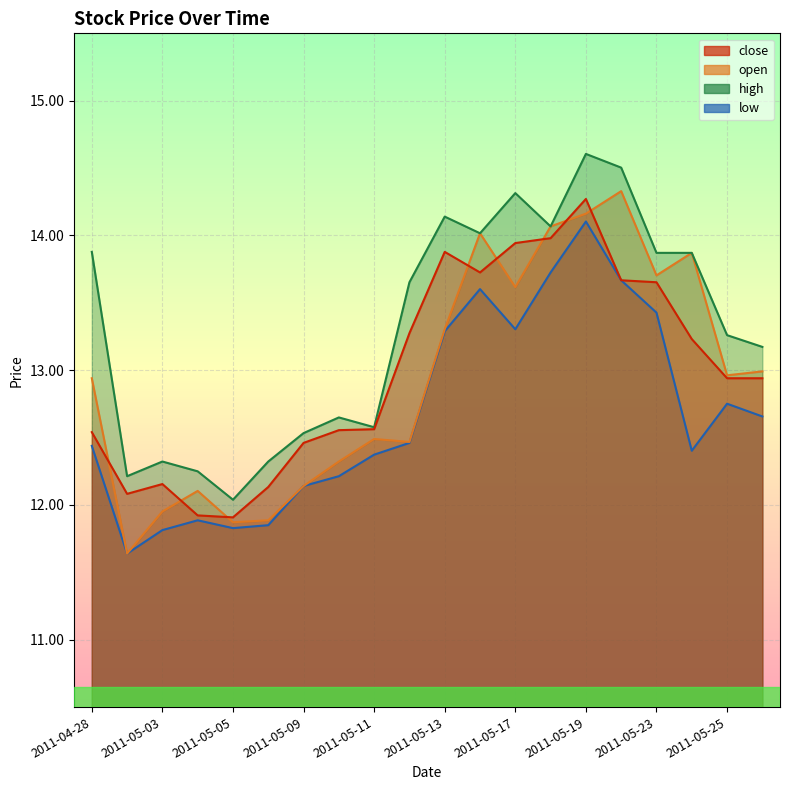

Reading left to right, what are all the values shown in this chart?

close: 2011-04-28=12.5	2011-04-29=12.1	2011-05-03=12.2	2011-05-04=11.9	2011-05-05=11.9	2011-05-06=12.1	2011-05-09=12.5	2011-05-10=12.6	2011-05-11=12.6	2011-05-12=13.3	2011-05-13=13.9	2011-05-16=13.7	2011-05-17=13.9	2011-05-18=14.0	2011-05-19=14.3	2011-05-20=13.7	2011-05-23=13.7	2011-05-24=13.2	2011-05-25=12.9	2011-05-26=12.9
open: 2011-04-28=12.9	2011-04-29=11.6	2011-05-03=12.0	2011-05-04=12.1	2011-05-05=11.9	2011-05-06=11.9	2011-05-09=12.1	2011-05-10=12.3	2011-05-11=12.5	2011-05-12=12.5	2011-05-13=13.3	2011-05-16=14.0	2011-05-17=13.6	2011-05-18=14.1	2011-05-19=14.2	2011-05-20=14.3	2011-05-23=13.7	2011-05-24=13.9	2011-05-25=13.0	2011-05-26=13.0
high: 2011-04-28=13.9	2011-04-29=12.2	2011-05-03=12.3	2011-05-04=12.2	2011-05-05=12.0	2011-05-06=12.3	2011-05-09=12.5	2011-05-10=12.6	2011-05-11=12.6	2011-05-12=13.7	2011-05-13=14.1	2011-05-16=14.0	2011-05-17=14.3	2011-05-18=14.1	2011-05-19=14.6	2011-05-20=14.5	2011-05-23=13.9	2011-05-24=13.9	2011-05-25=13.3	2011-05-26=13.2
low: 2011-04-28=12.4	2011-04-29=11.6	2011-05-03=11.8	2011-05-04=11.9	2011-05-05=11.8	2011-05-06=11.8	2011-05-09=12.1	2011-05-10=12.2	2011-05-11=12.4	2011-05-12=12.5	2011-05-13=13.3	2011-05-16=13.6	2011-05-17=13.3	2011-05-18=13.7	2011-05-19=14.1	2011-05-20=13.7	2011-05-23=13.4	2011-05-24=12.4	2011-05-25=12.8	2011-05-26=12.7